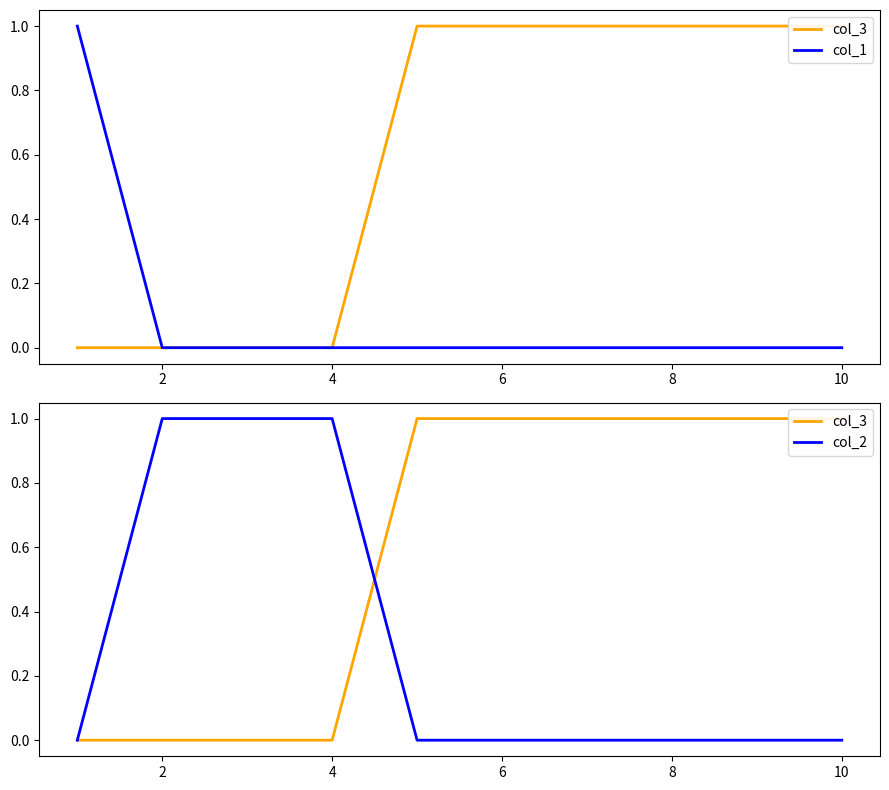

The col_2 series shows 0 at 8. True or false?

True